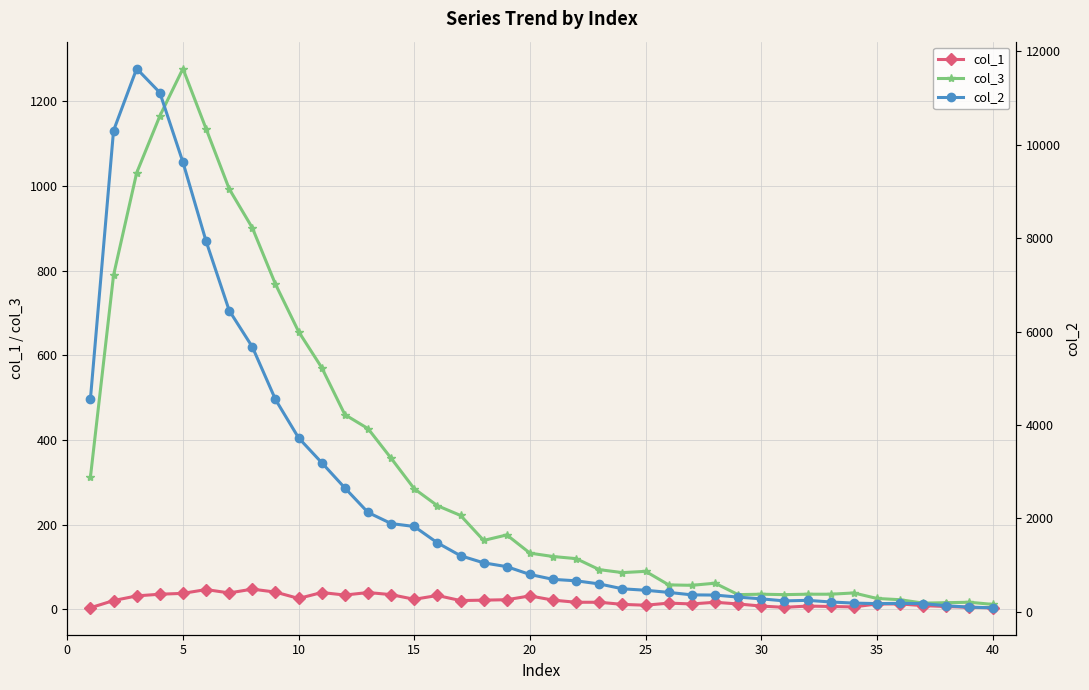

Does the chart have visible grid lines?

Yes